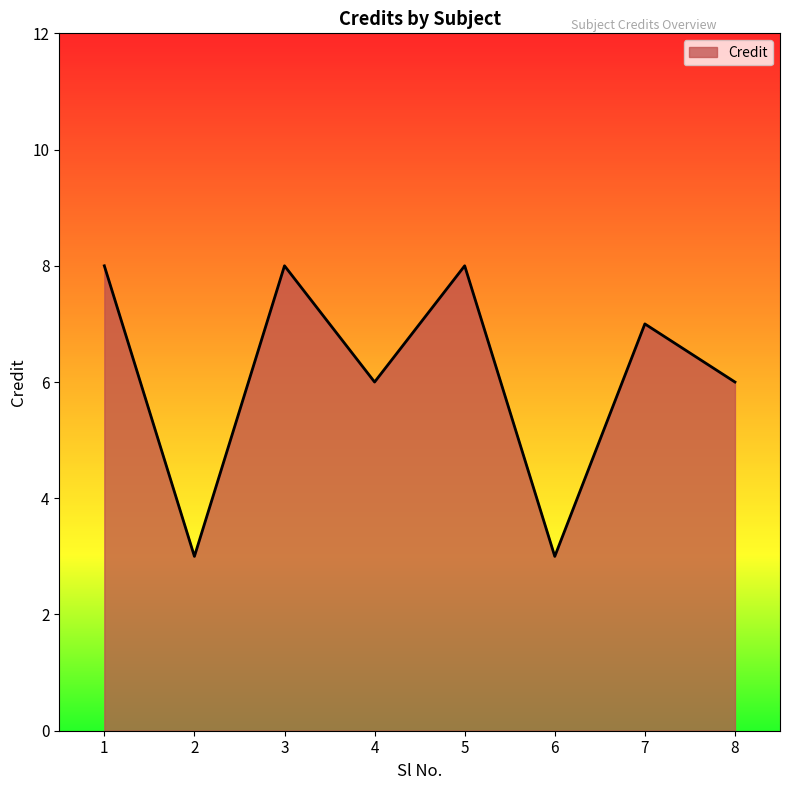

At which category does the data reach its first local valley?

2